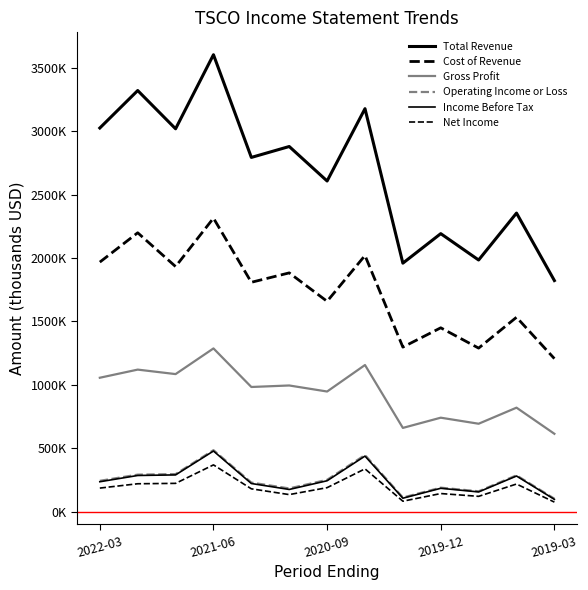

In Gross Profit, how many points are higher than both neighbors (excluding endpoints)?

6